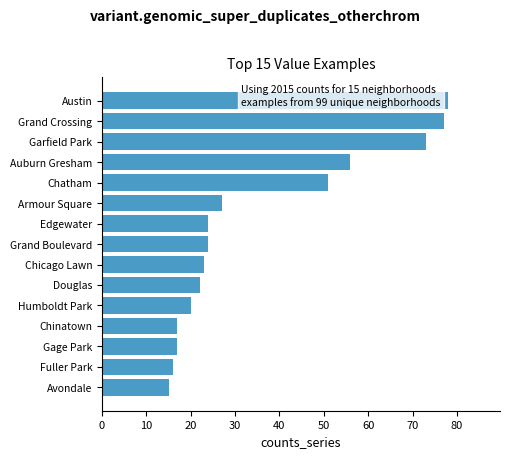

What is the change in value from Chinatown to Auburn Gresham?

+39